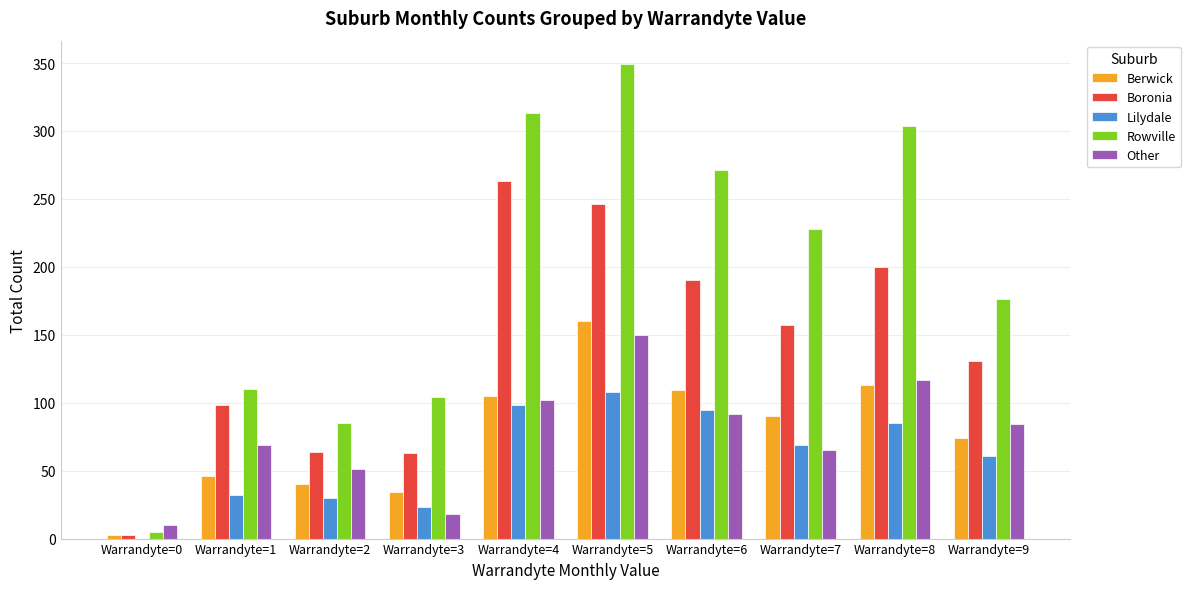

How many categories are shown in the chart?

10